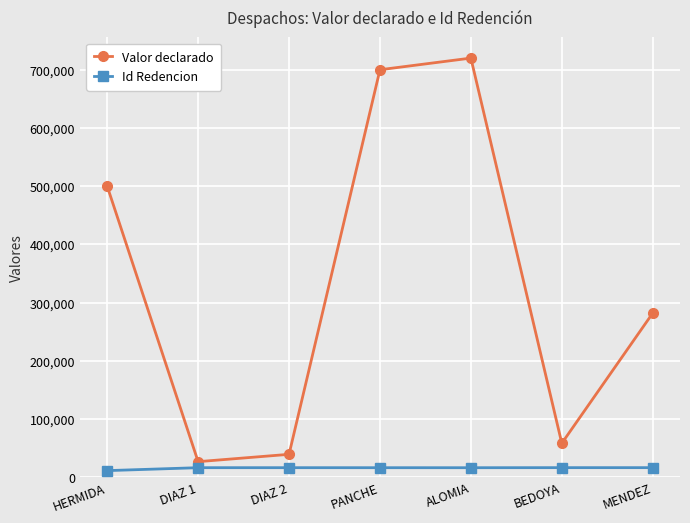

What is the difference between the Id Redencion values at MENDEZ and PANCHE?

85